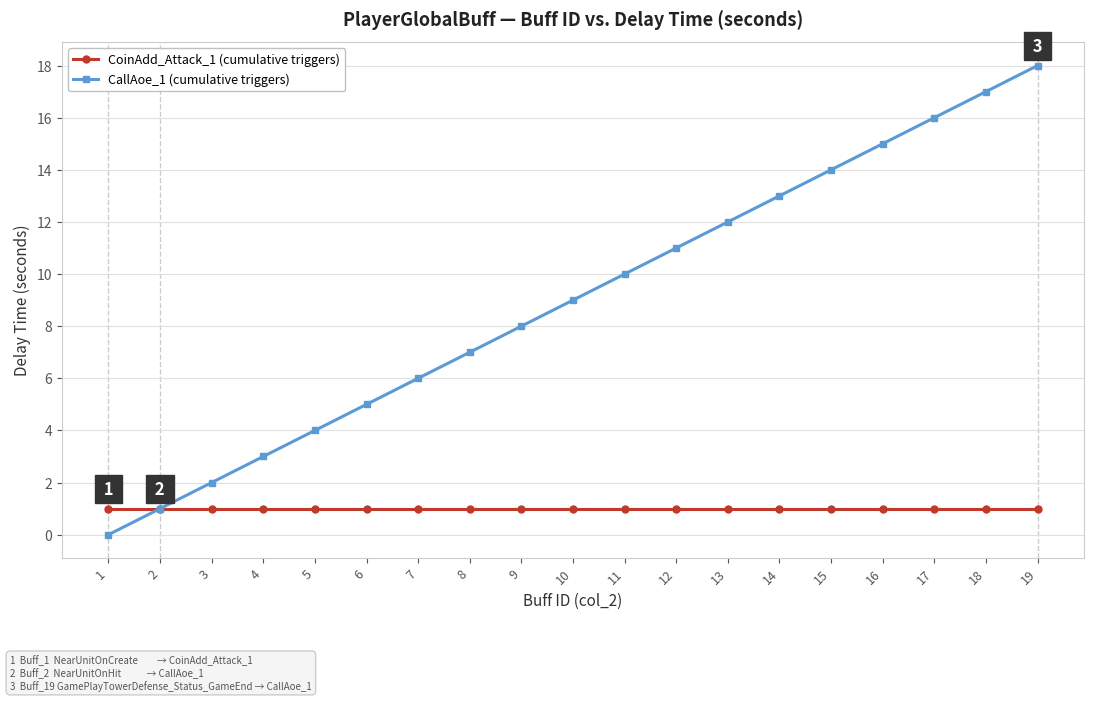

Which category has the highest value in the CallAoe_1 (cumulative triggers) series?

19